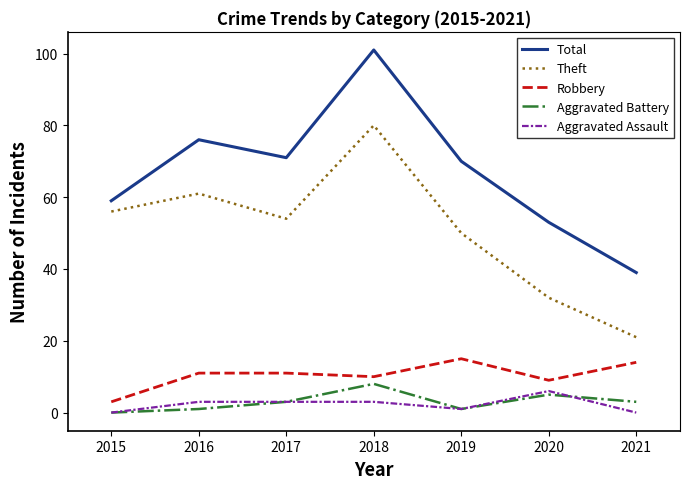

True or false: Theft and Robbery intersect in this chart.

False